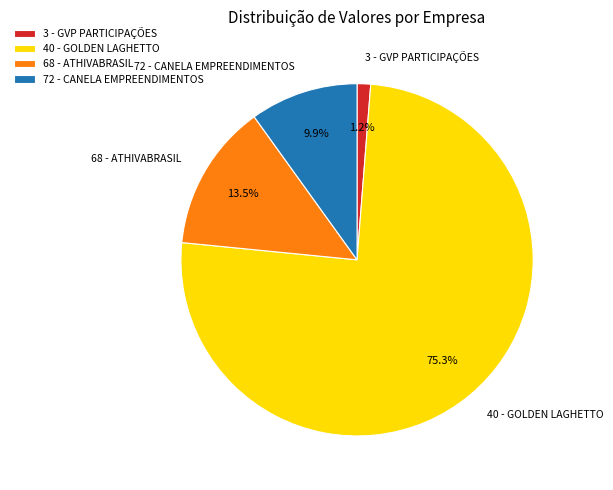

Do 40 - GOLDEN LAGHETTO and 68 - ATHIVABRASIL together represent more than half of the pie?

Yes